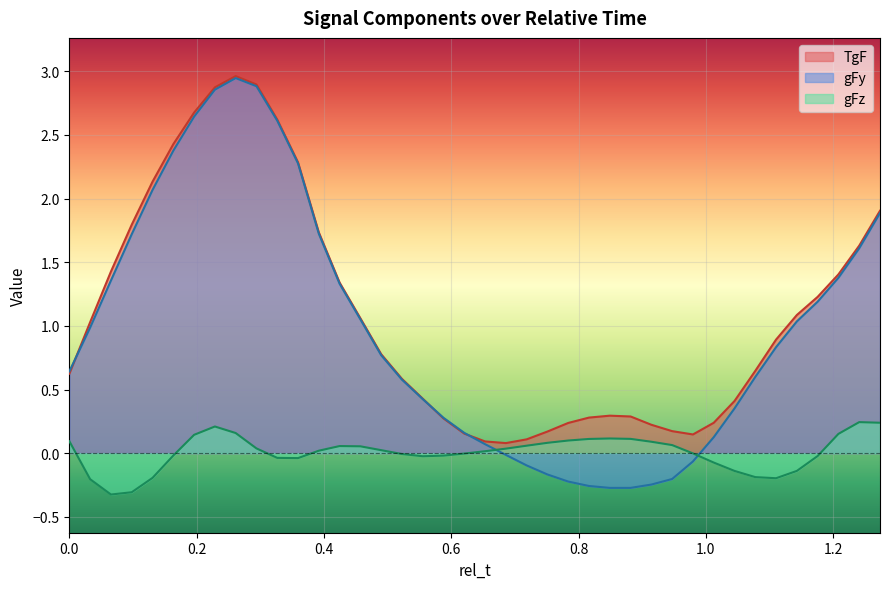

What is the label of the 37th point from the left?

1.1755102040816328